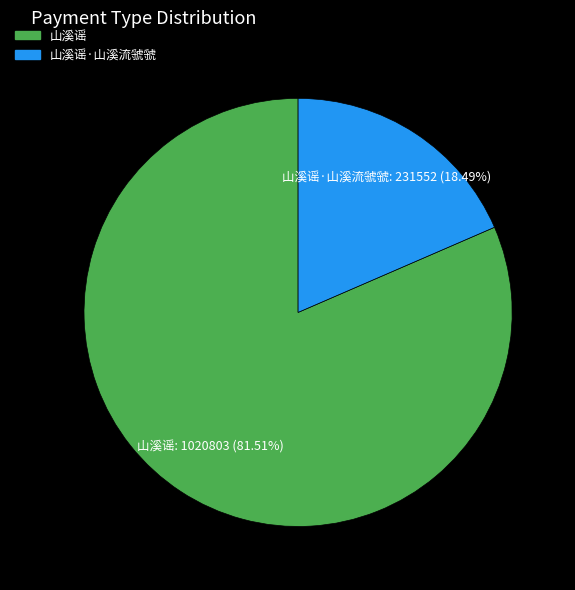

Does any single category account for the majority?

Yes